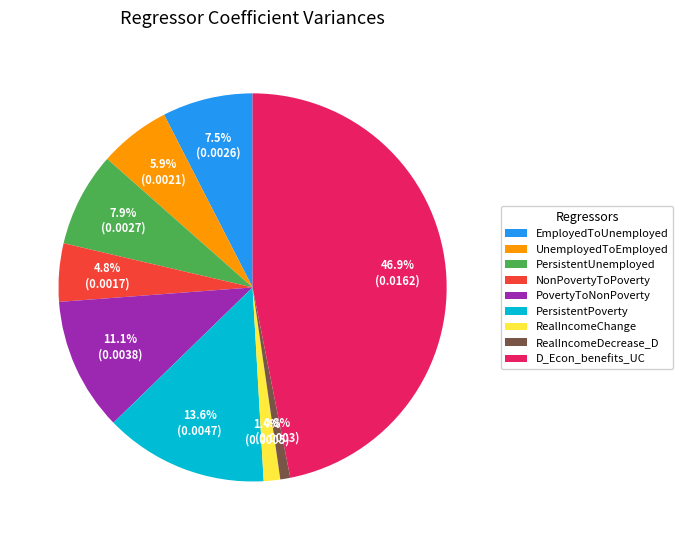

What is the smallest slice in the pie chart?

RealIncomeDecrease_D